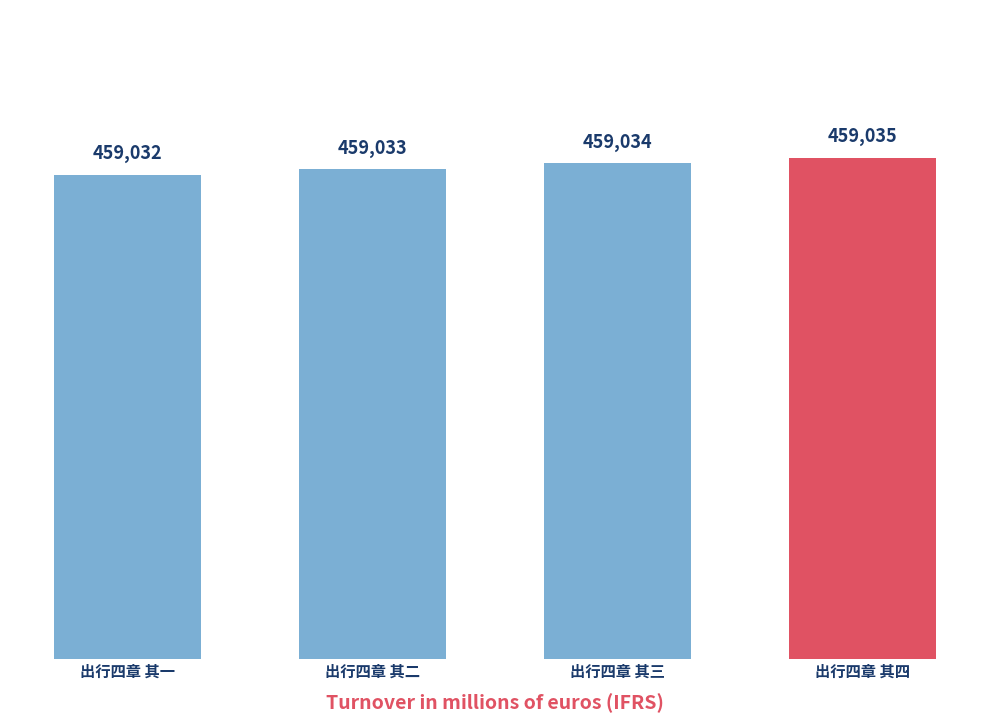

List the labels in order of value, smallest first.

出行四章 其一, 出行四章 其二, 出行四章 其三, 出行四章 其四